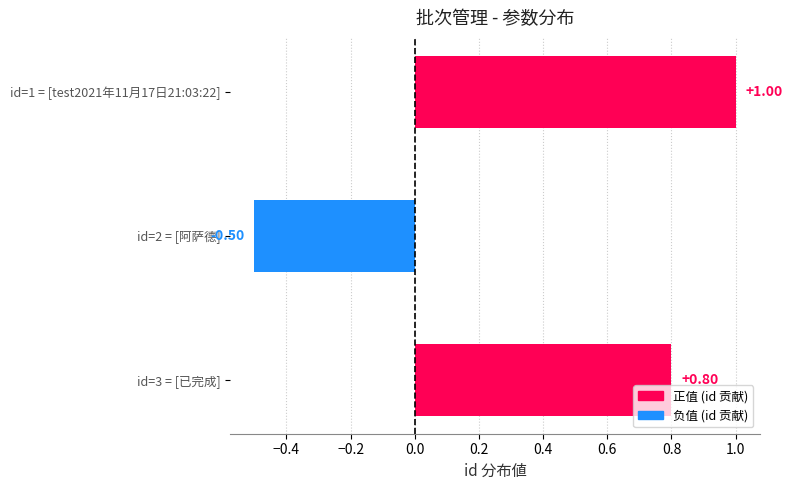

What is the change in value from id=1 = [test2021年11月17日21:03:22] to id=2 = [阿萨德]?

-1.5